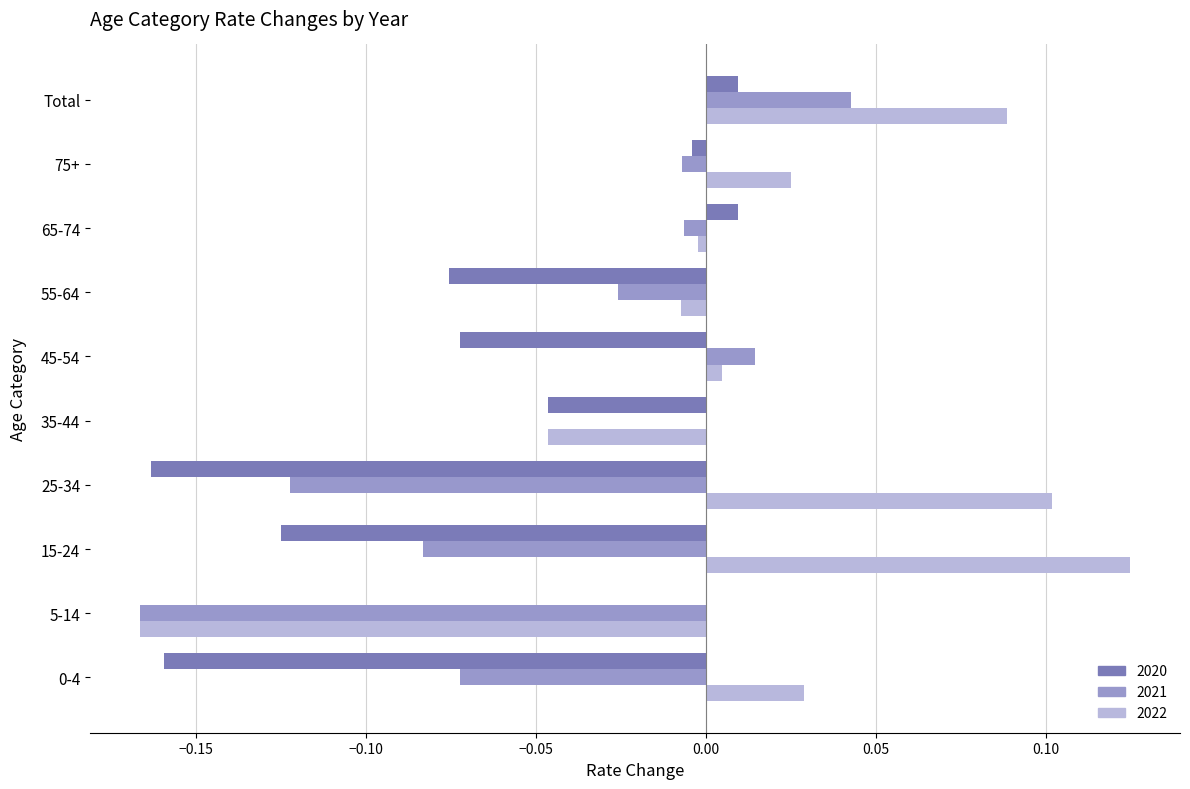

The value of 2020 at 25-34 is -0.3. True or false?

False